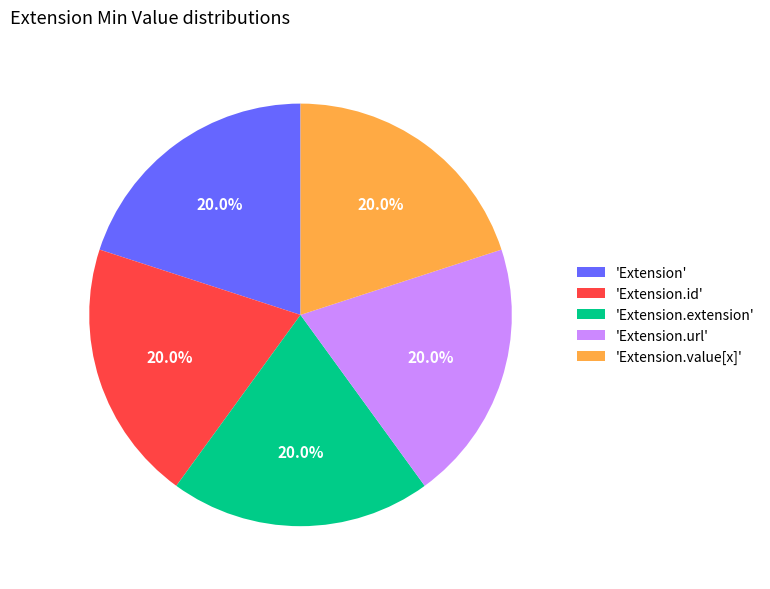

Is there a majority slice in this chart?

No